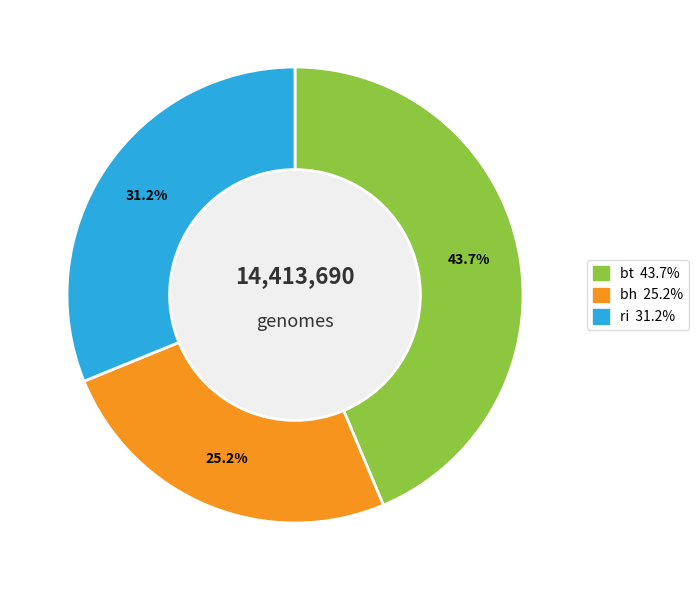

The ri slice represents 38% of the pie. True or false?

False